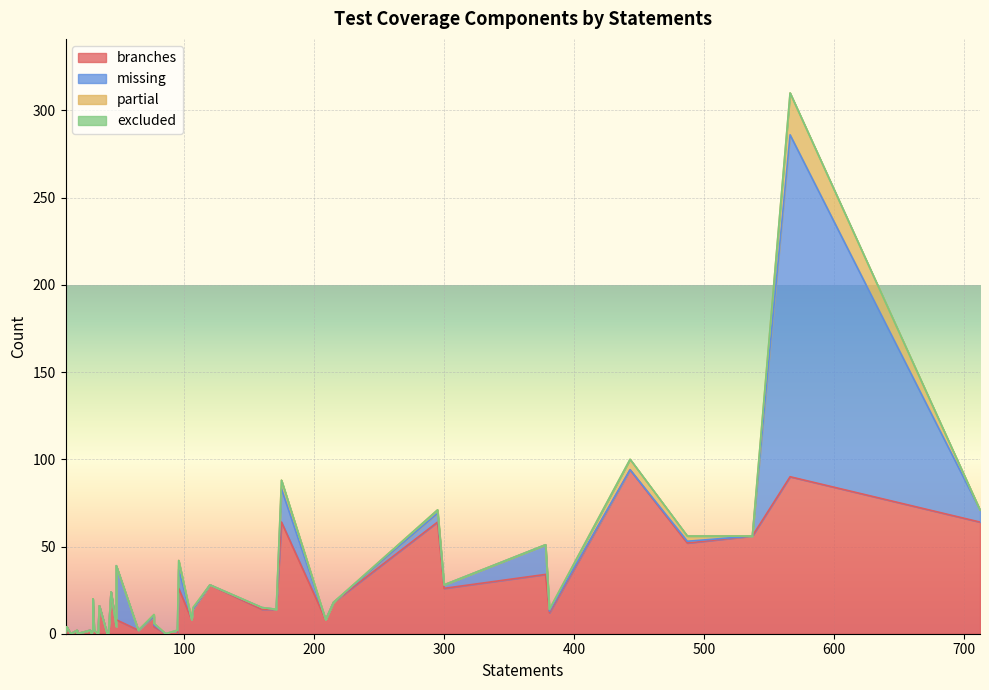

How many lines are shown in the chart?

4